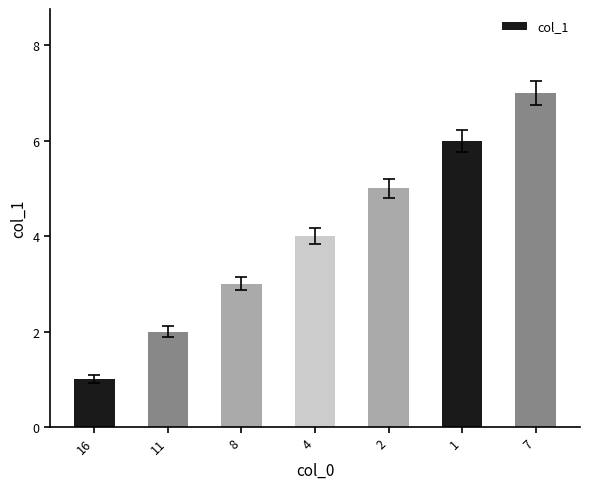

What is the average value?

4